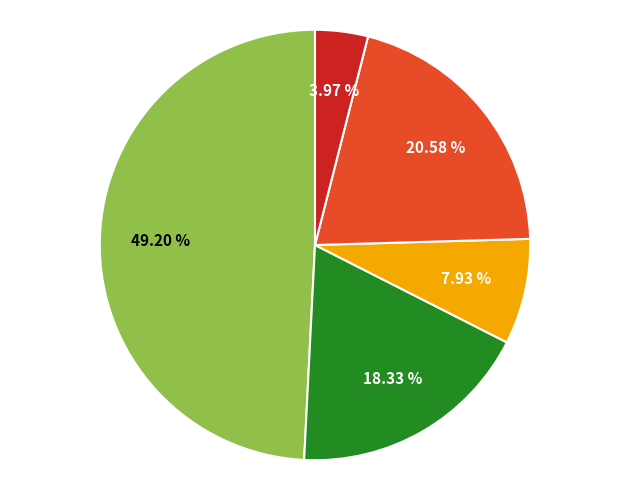

Is there any slice that represents more than half of the pie?

No